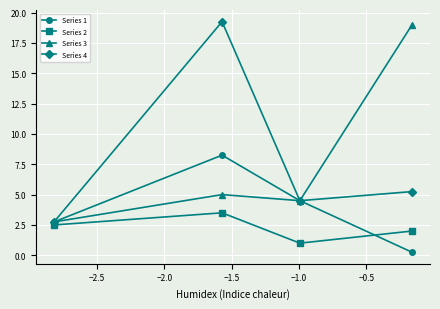

True or false: Series 4 has more than 1 points higher than both neighbors.

False